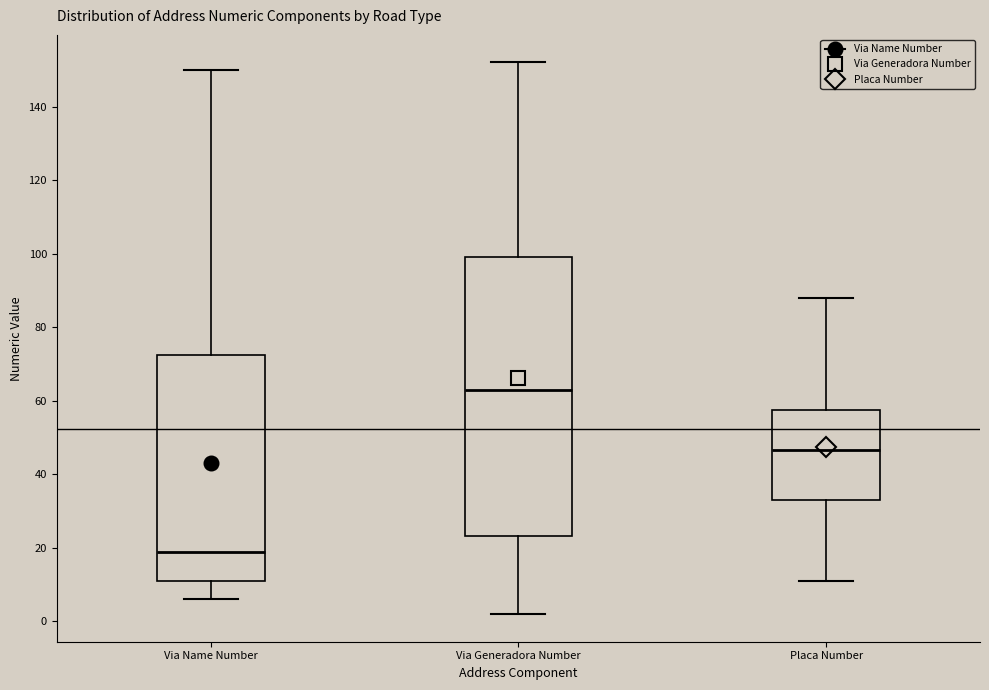

Reading left to right, transcribe this box plot: for each box, give where its median line is, the range the box spans, and where its two whiskers end, as read against the y-axis. The values are not printed on the chart, so give them approximately, as read against the axis.

Via Name Number: median 20, box 12 to 72, whiskers 6 to 150
Via Generadora Number: median 64, box 24 to 100, whiskers 2 to 152
Placa Number: median 46, box 34 to 58, whiskers 12 to 88